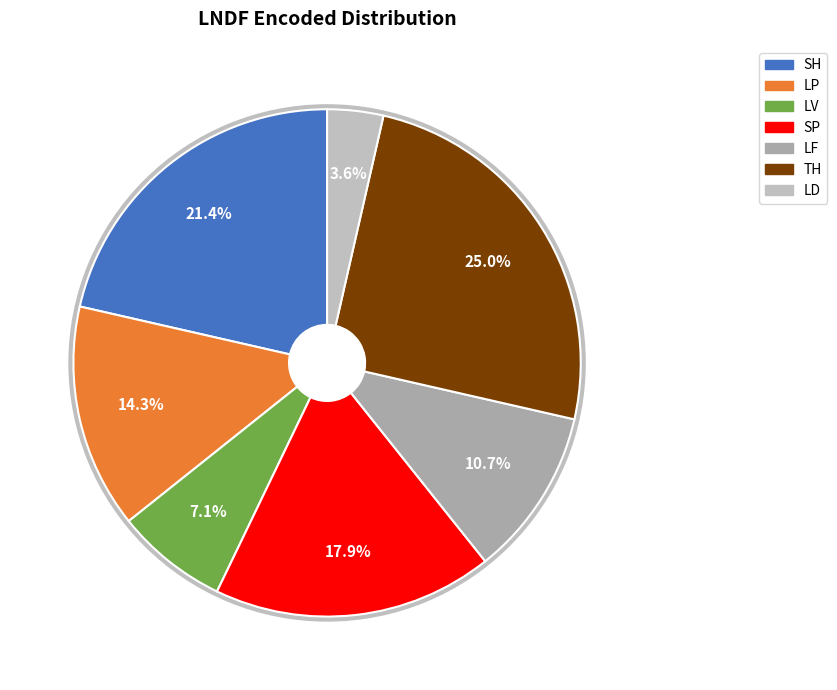

How many segments does this pie chart have?

7